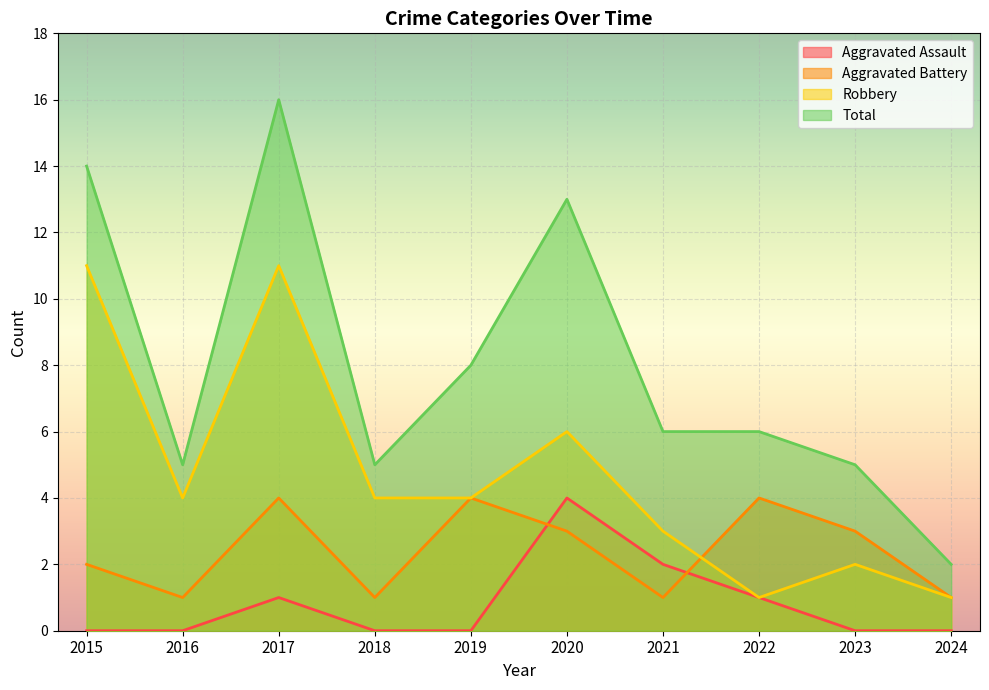

What is the total value across all series at 2019?

16